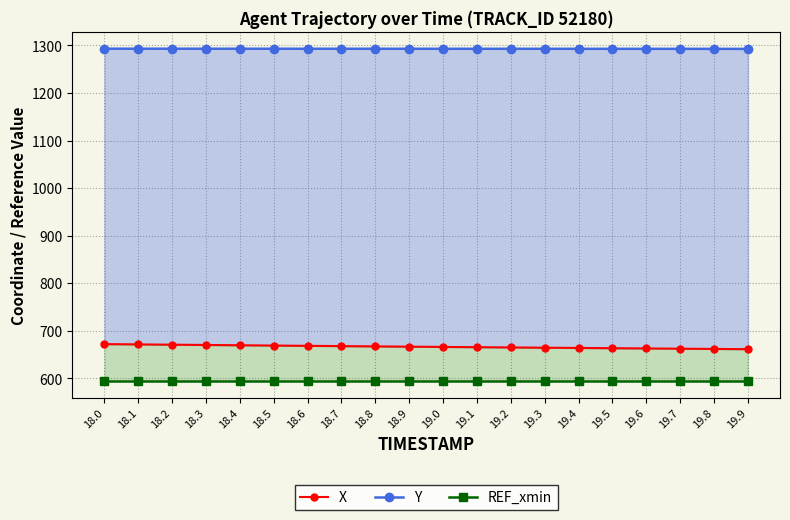

At which label does Y reach its peak?

18.0